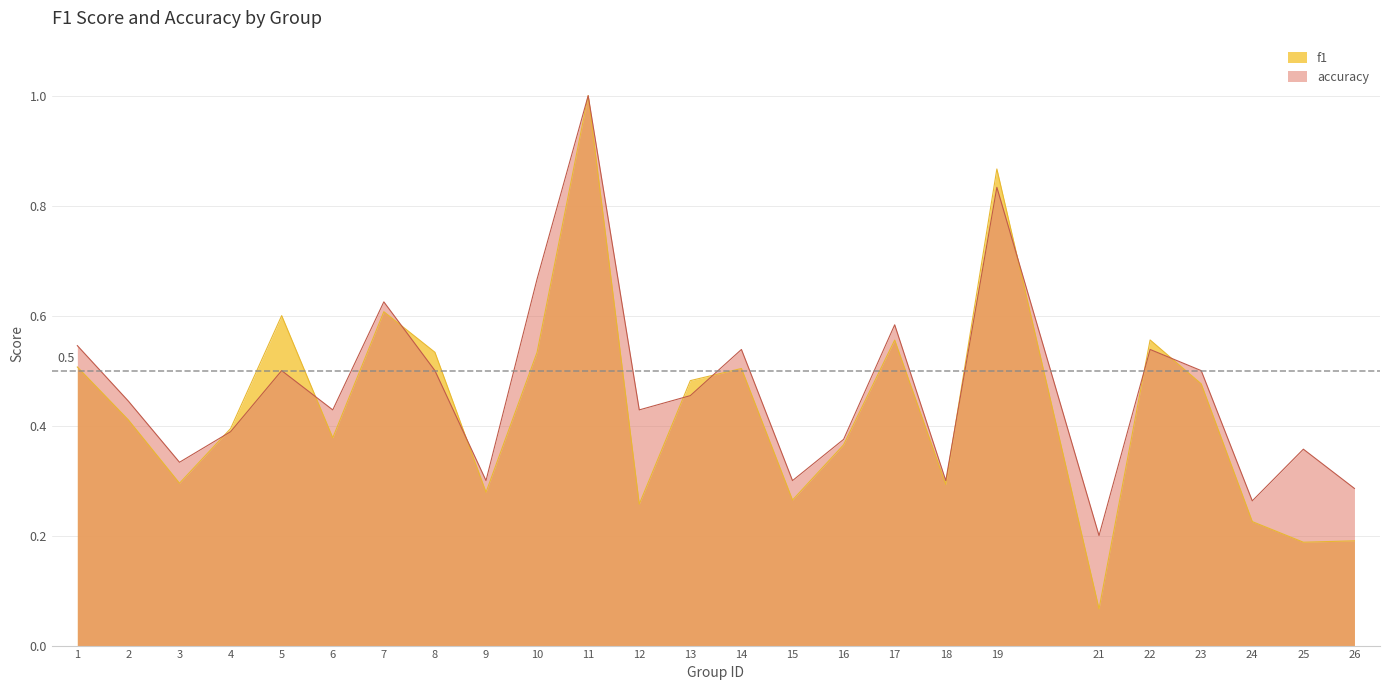

Which series has the largest total across all categories?

accuracy